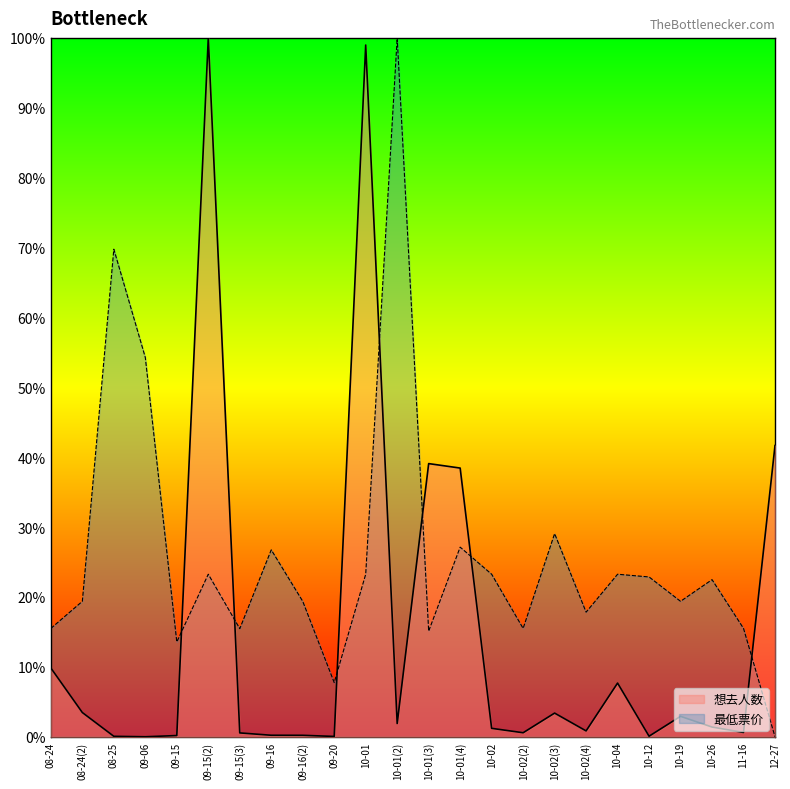

Rank the series by their maximum value, from lowest to highest.

想去人数, 最低票价